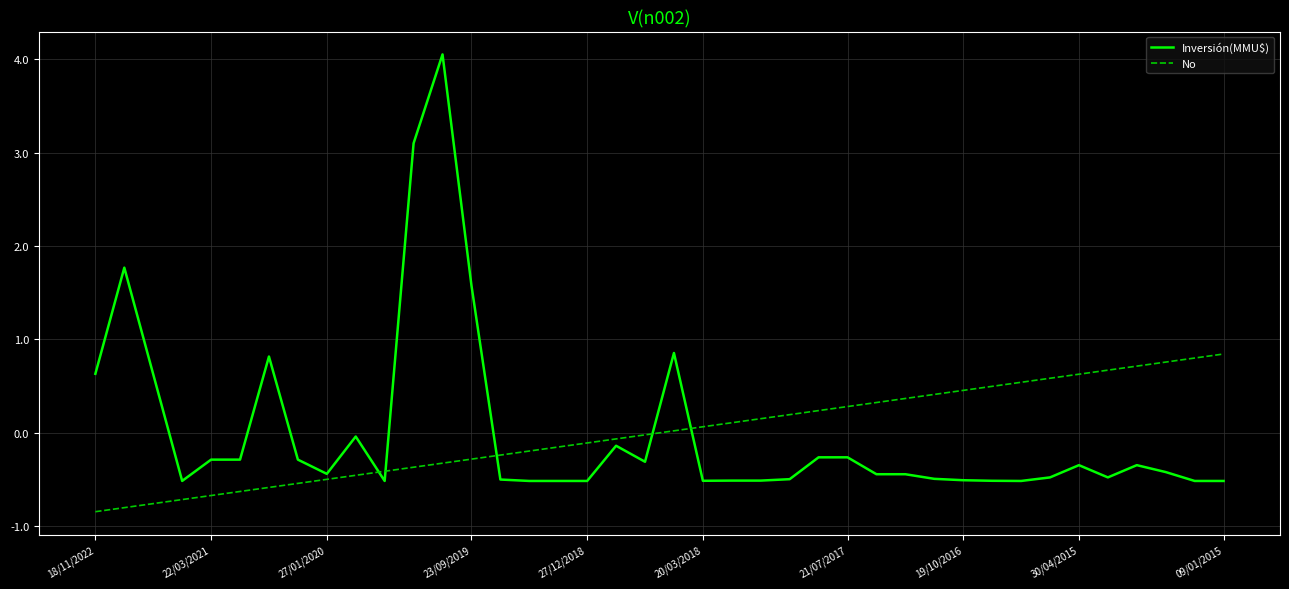

Rank the series by their maximum value, from highest to lowest.

Inversión(MMU$), No